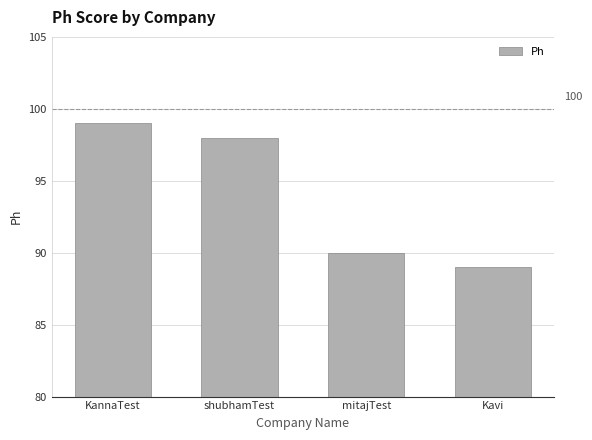

Is it true that the value at Kavi is 89?

True